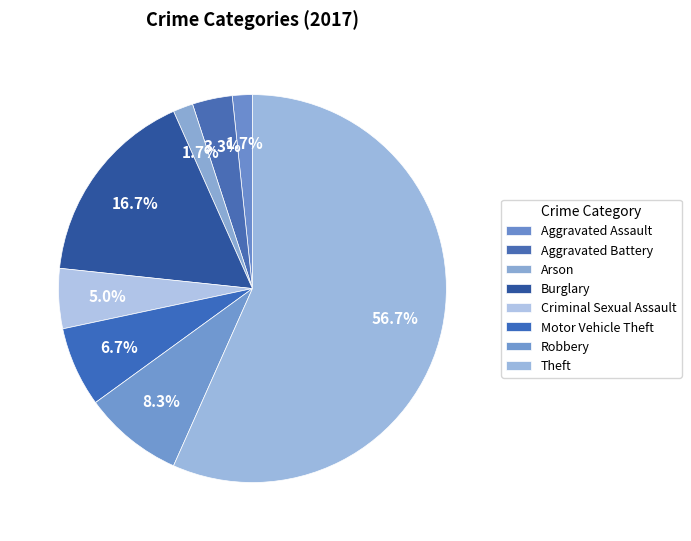

How many segments does this pie chart have?

8